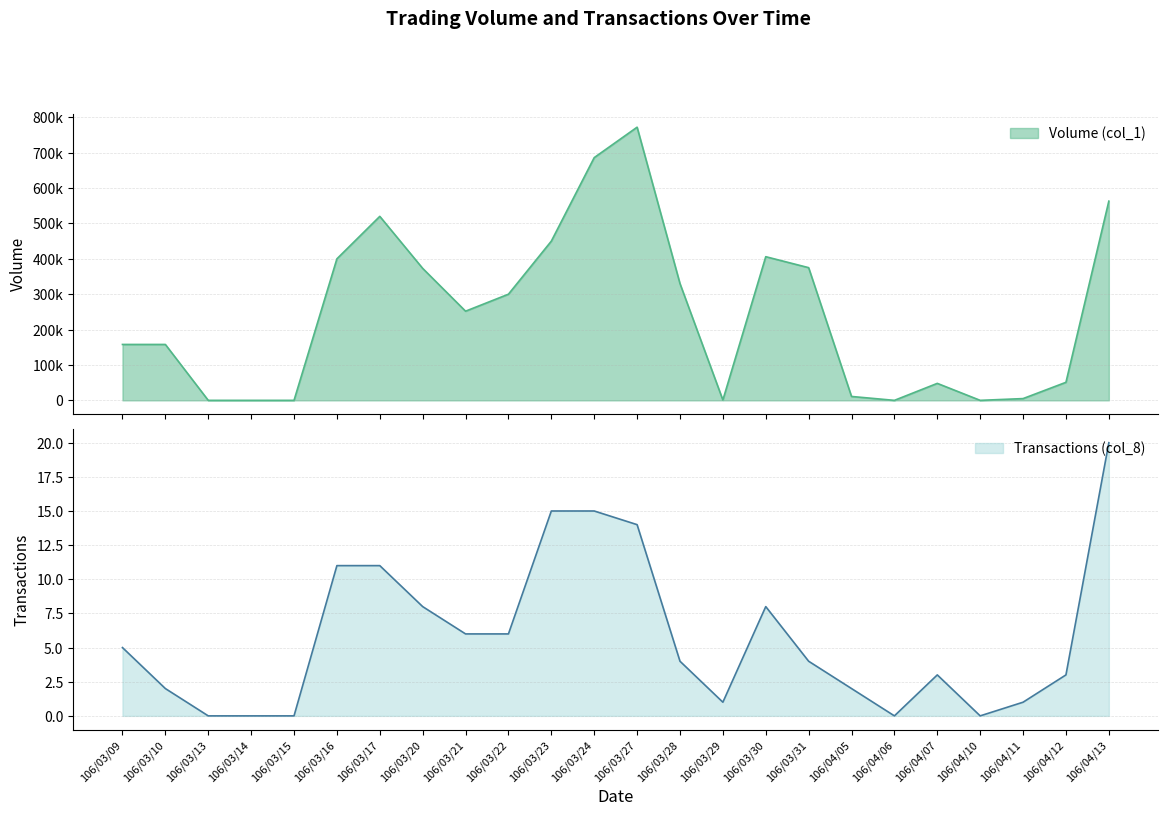

At which category does Transactions (col_8) reach its first local peak?

106/03/30